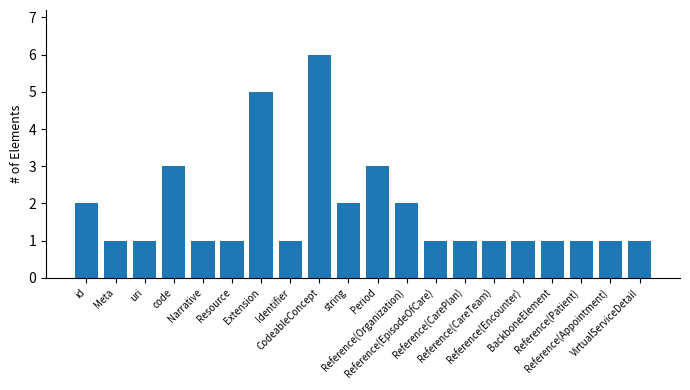

What is the difference between the second highest and second lowest values?

4